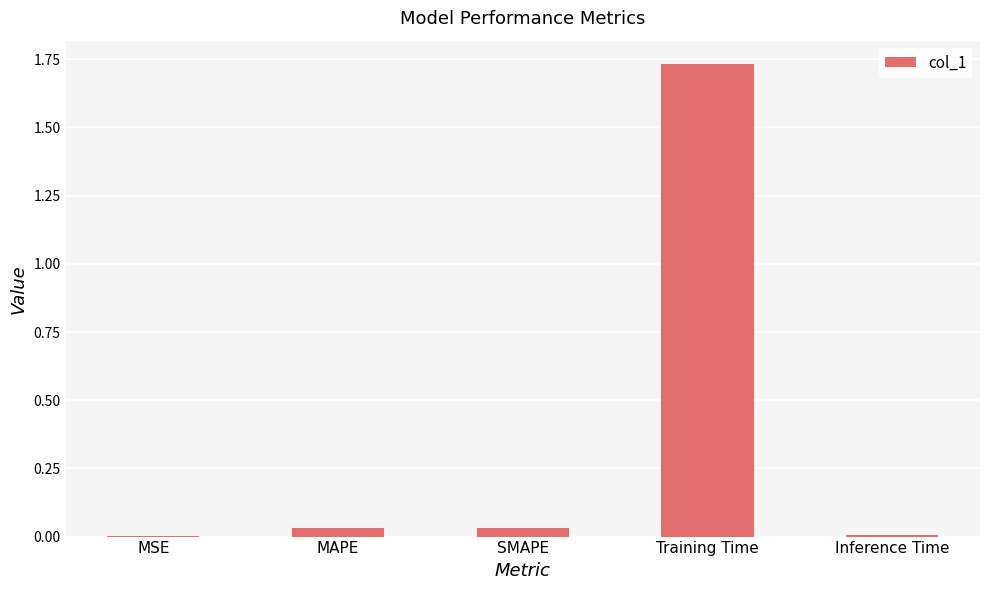

What is the change in value from MSE to Training Time?

+1.7